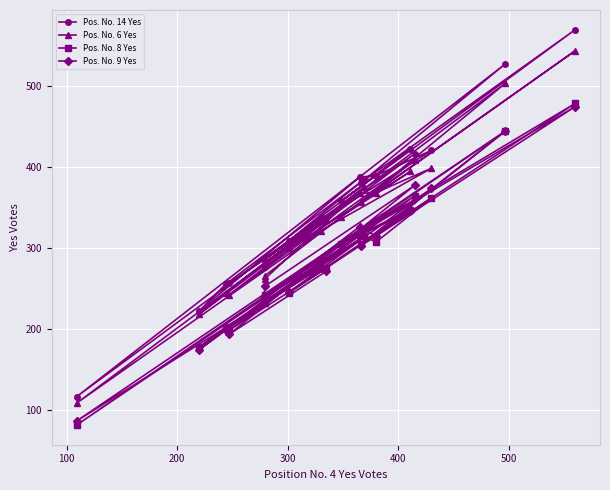

What is the value of the Pos. No. 14 Yes point at the 19th from the left?

338